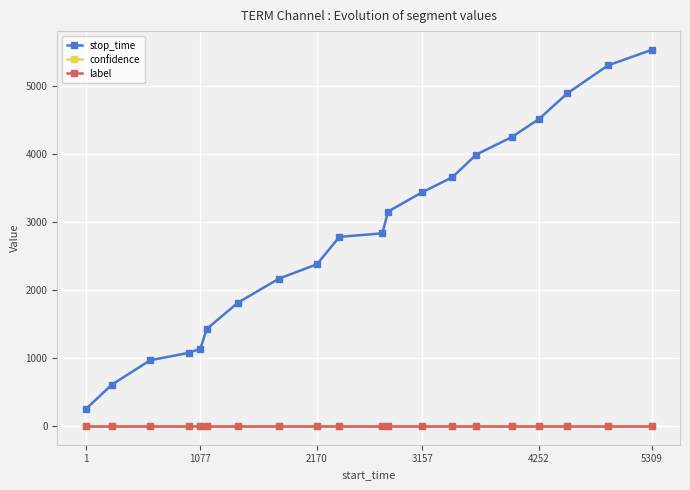

What is the maximum value shown in the chart?

5536.0